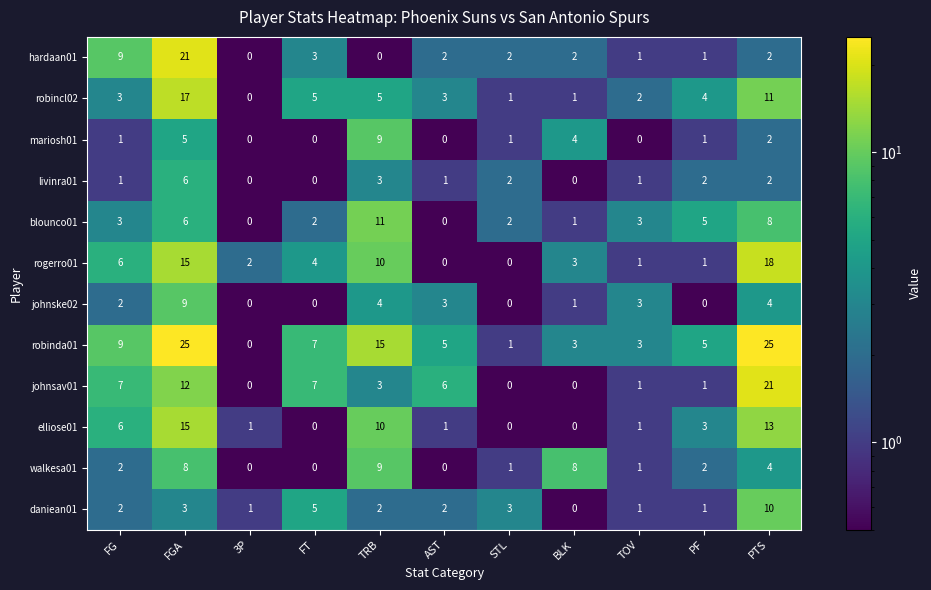

What is the sum of all daniean01 values?

30